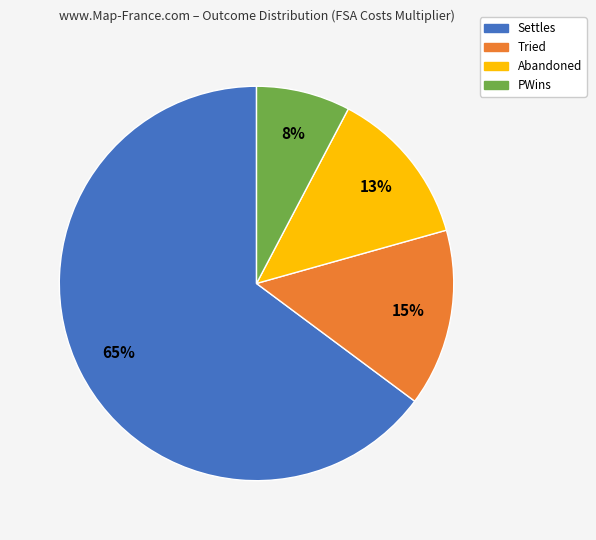

What is the largest slice in the pie chart?

Settles